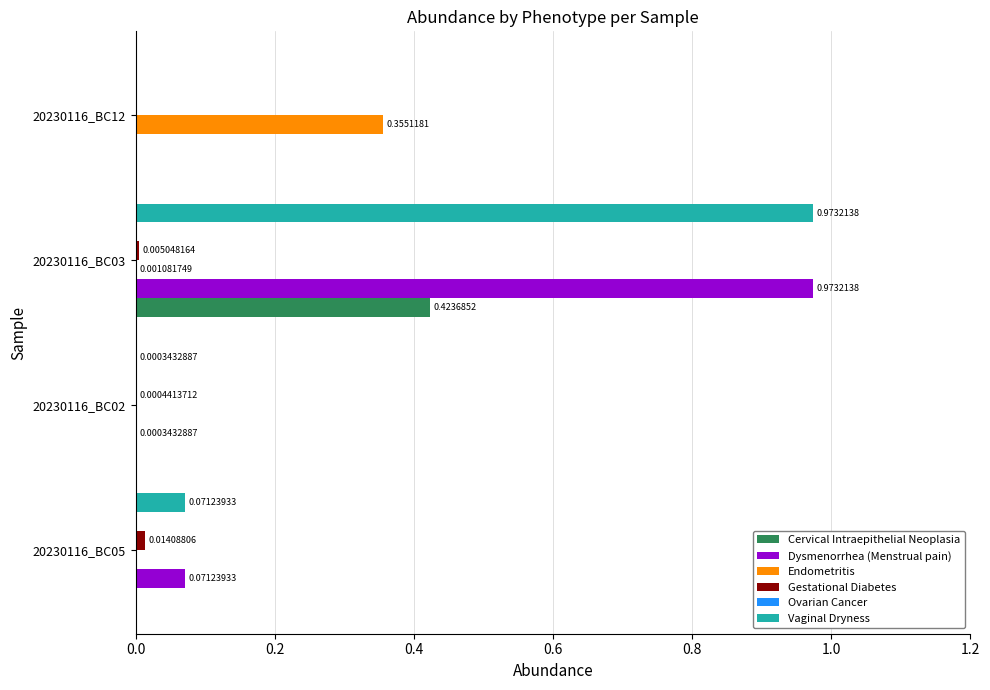

At which category is the sum across all series the highest?

20230116_BC03